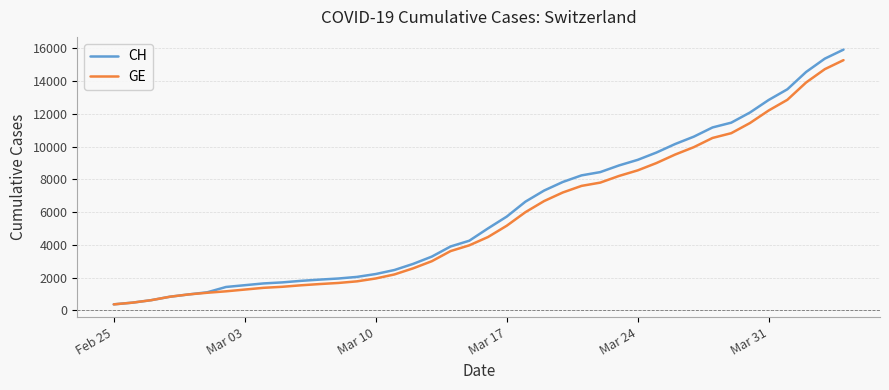

What is the maximum value shown in the chart?

15926